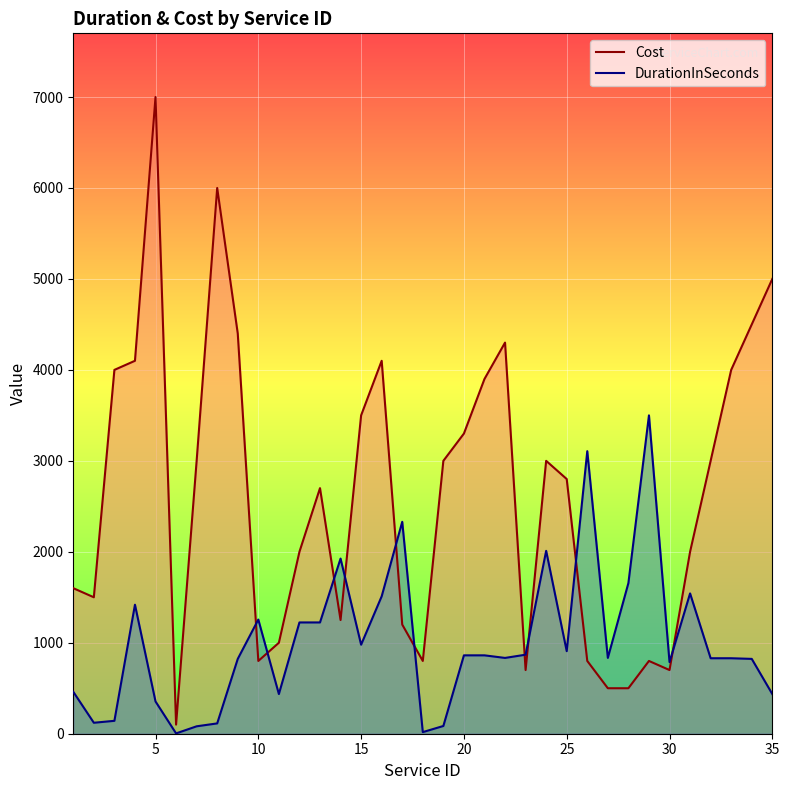

How many lines are shown in the chart?

2